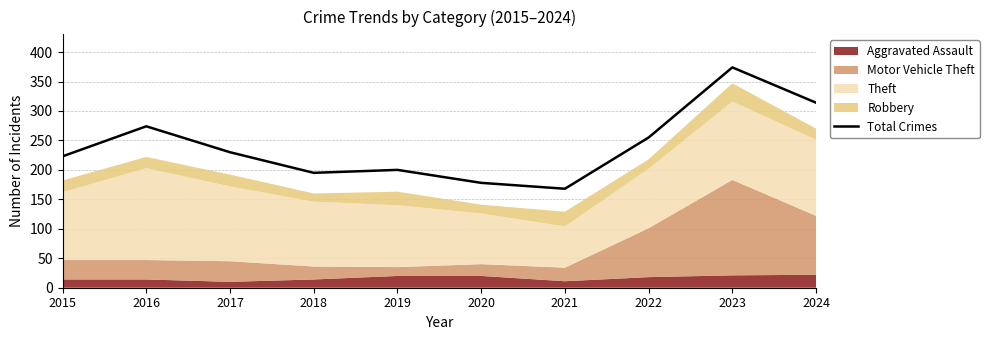

Rank the categories by value from lowest to highest.

2021, 2020, 2018, 2019, 2015, 2017, 2022, 2016, 2024, 2023